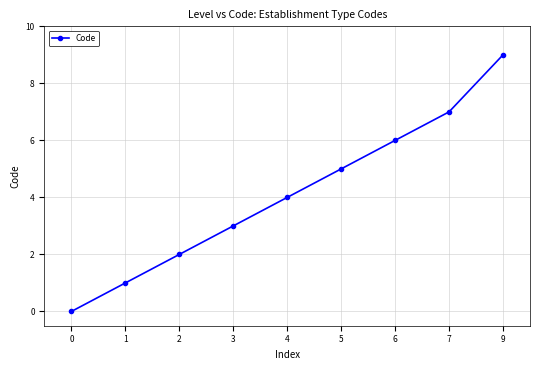

List the labels in order of value, smallest first.

0, 1, 2, 3, 4, 5, 6, 7, 9